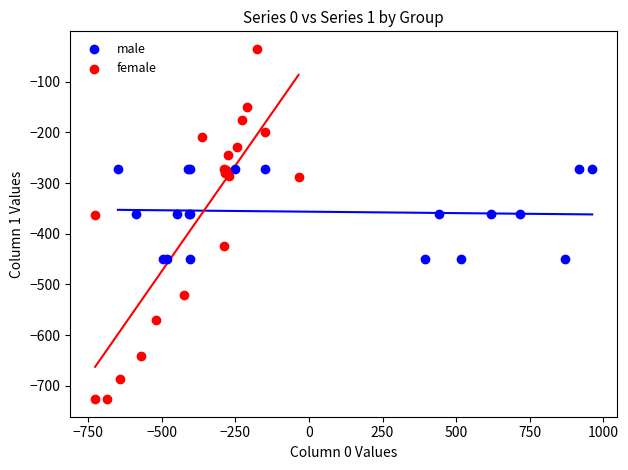

Which series reaches the minimum Y coordinate?

female